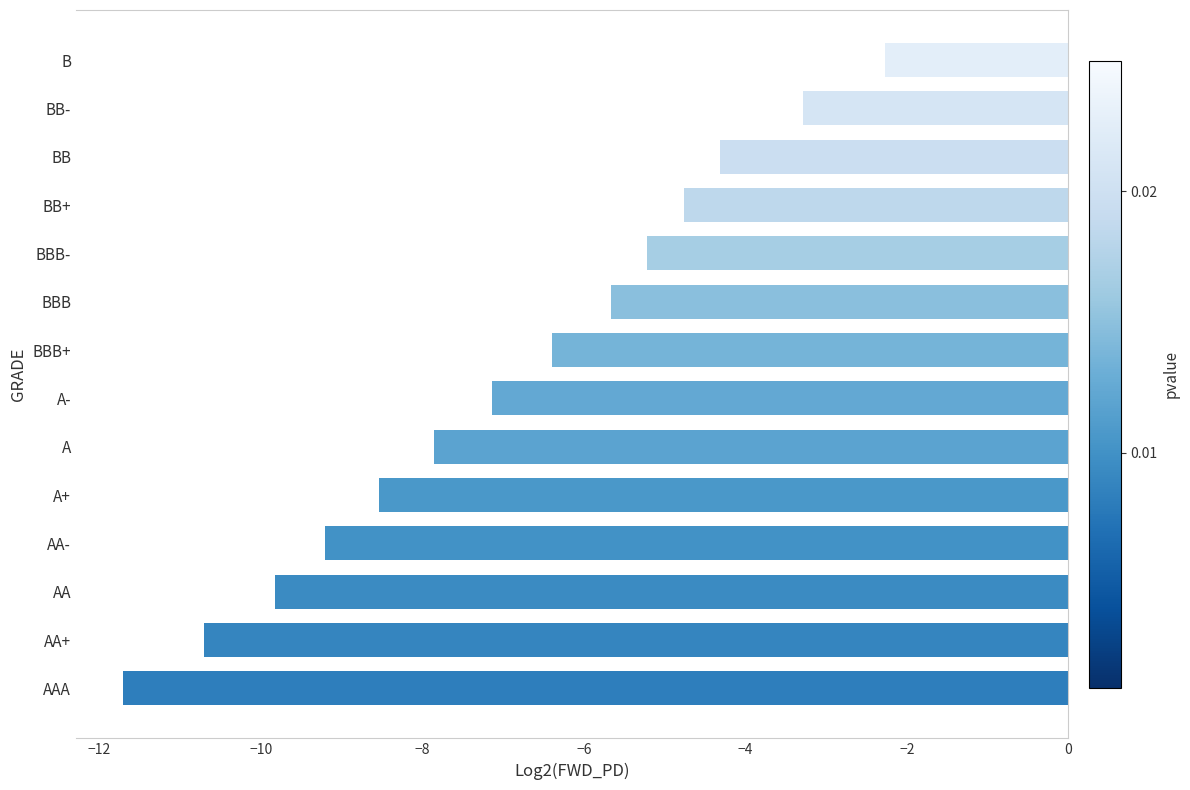

What is the average value?

-6.9